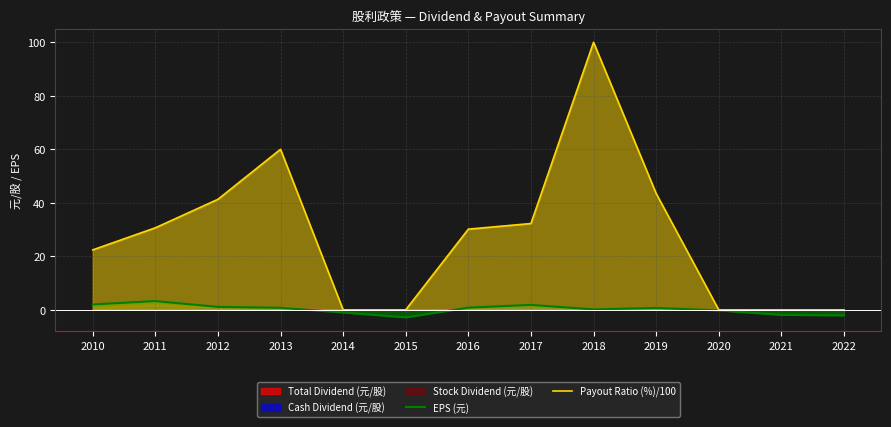

Is it true that EPS (元) equals 0.7 at 2019?

True